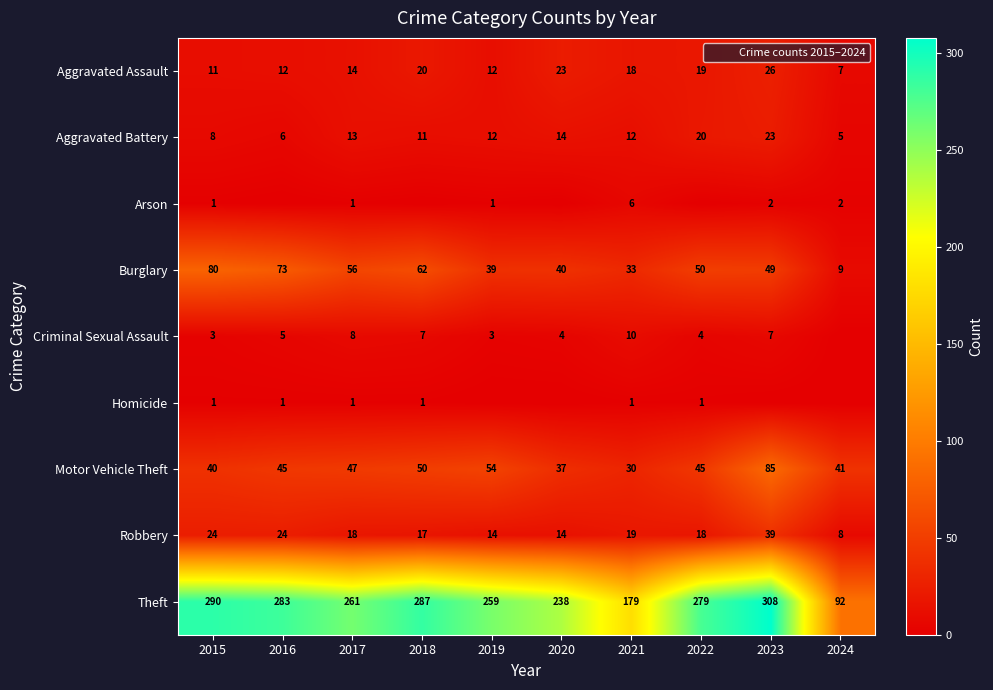

Read the Burglary value at 2018, to the nearest 5.

60